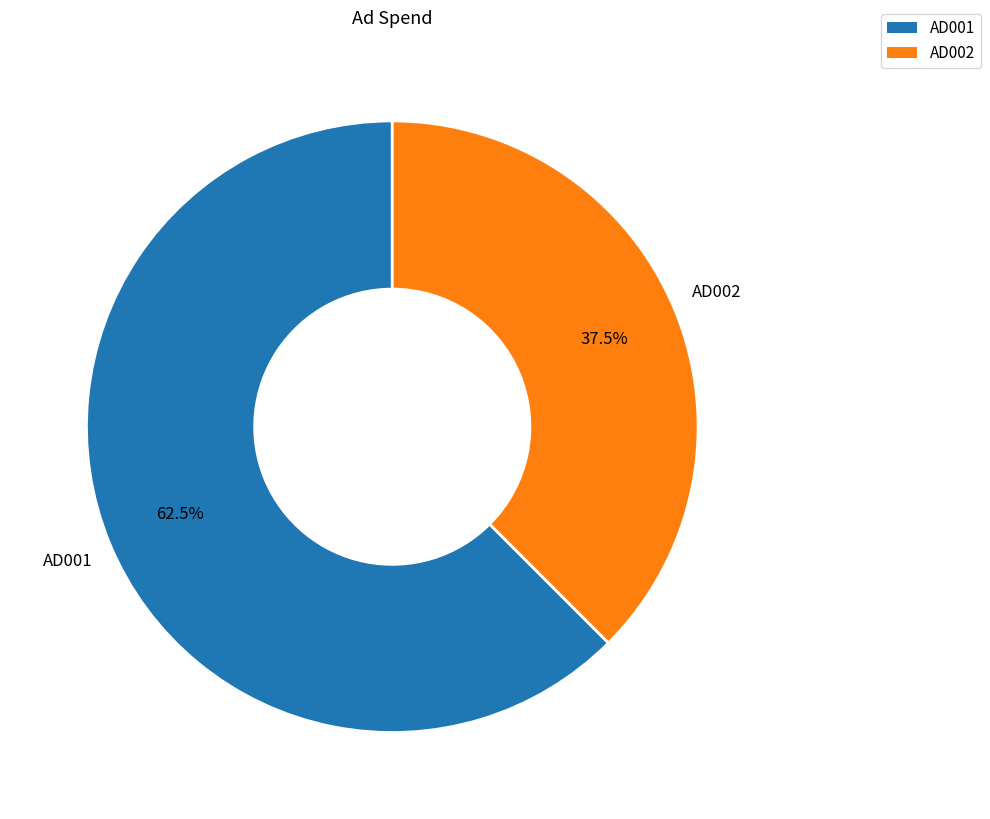

To the nearest percent, what is the average slice percentage?

50%